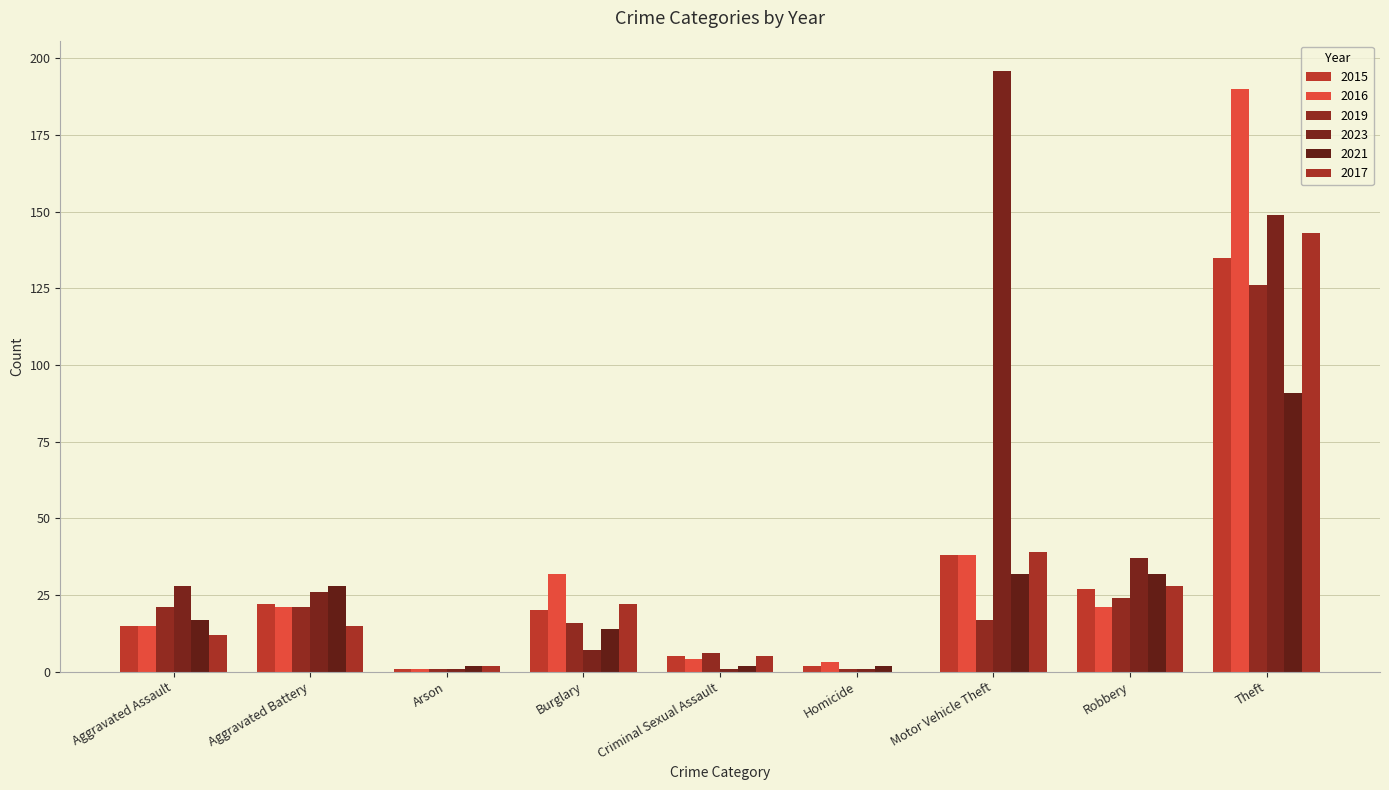

Count the number of data series in this chart.

6